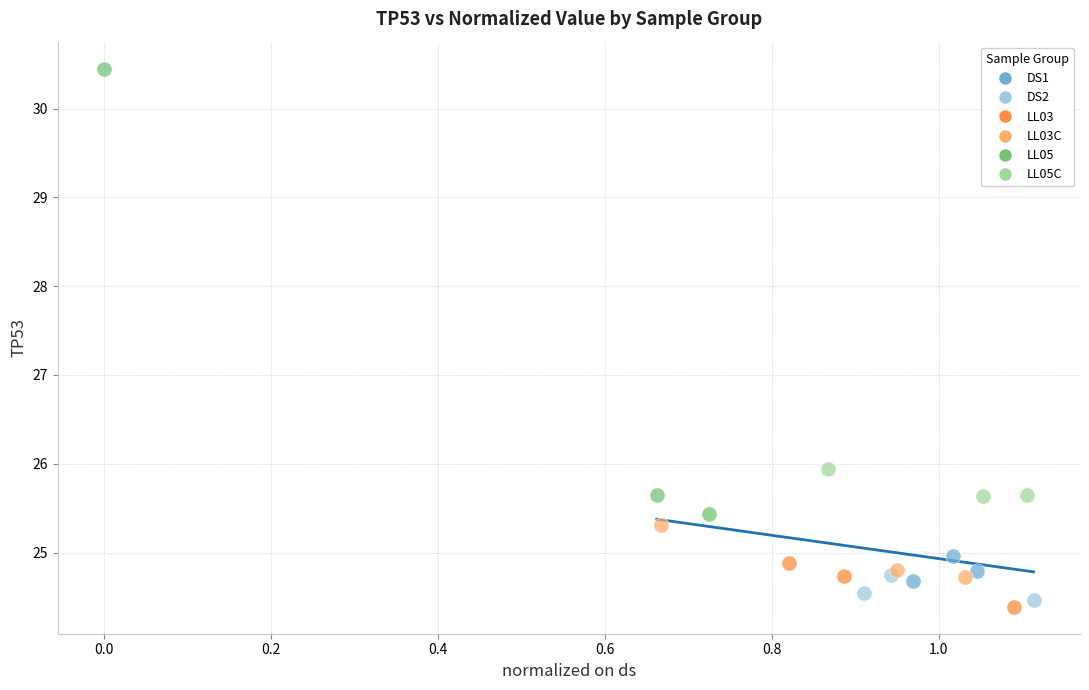

What are all the series names shown in the legend?

DS1, DS2, LL03, LL03C, LL05, LL05C